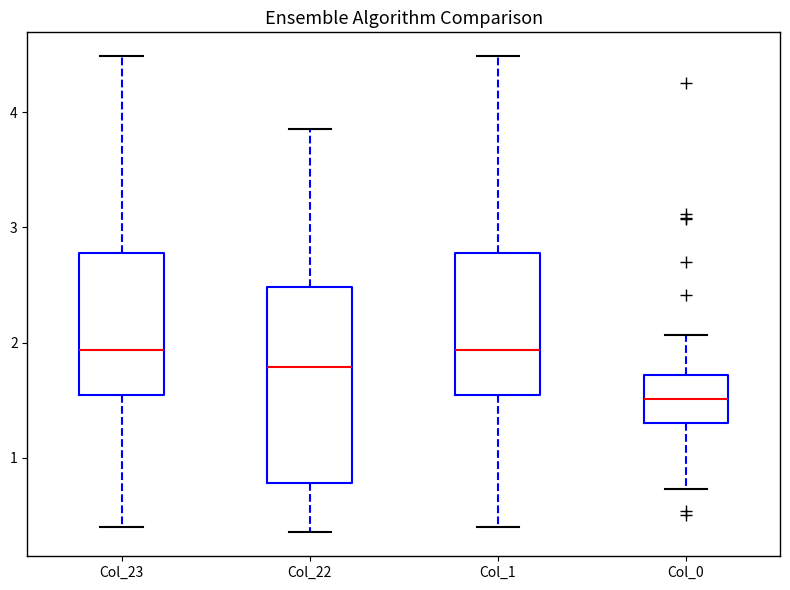

Reading left to right, transcribe this box plot: for each box, give where its median line is, the range the box spans, and where its two whiskers end, as read against the y-axis. The values are not printed on the chart, so give them approximately, as read against the axis.

Col_23: median 1.9, box 1.5 to 2.8, whiskers 0.4 to 4.5
Col_22: median 1.8, box 0.8 to 2.5, whiskers 0.4 to 3.9
Col_1: median 1.9, box 1.5 to 2.8, whiskers 0.4 to 4.5
Col_0: median 1.5, box 1.3 to 1.7, whiskers 0.7 to 2.1